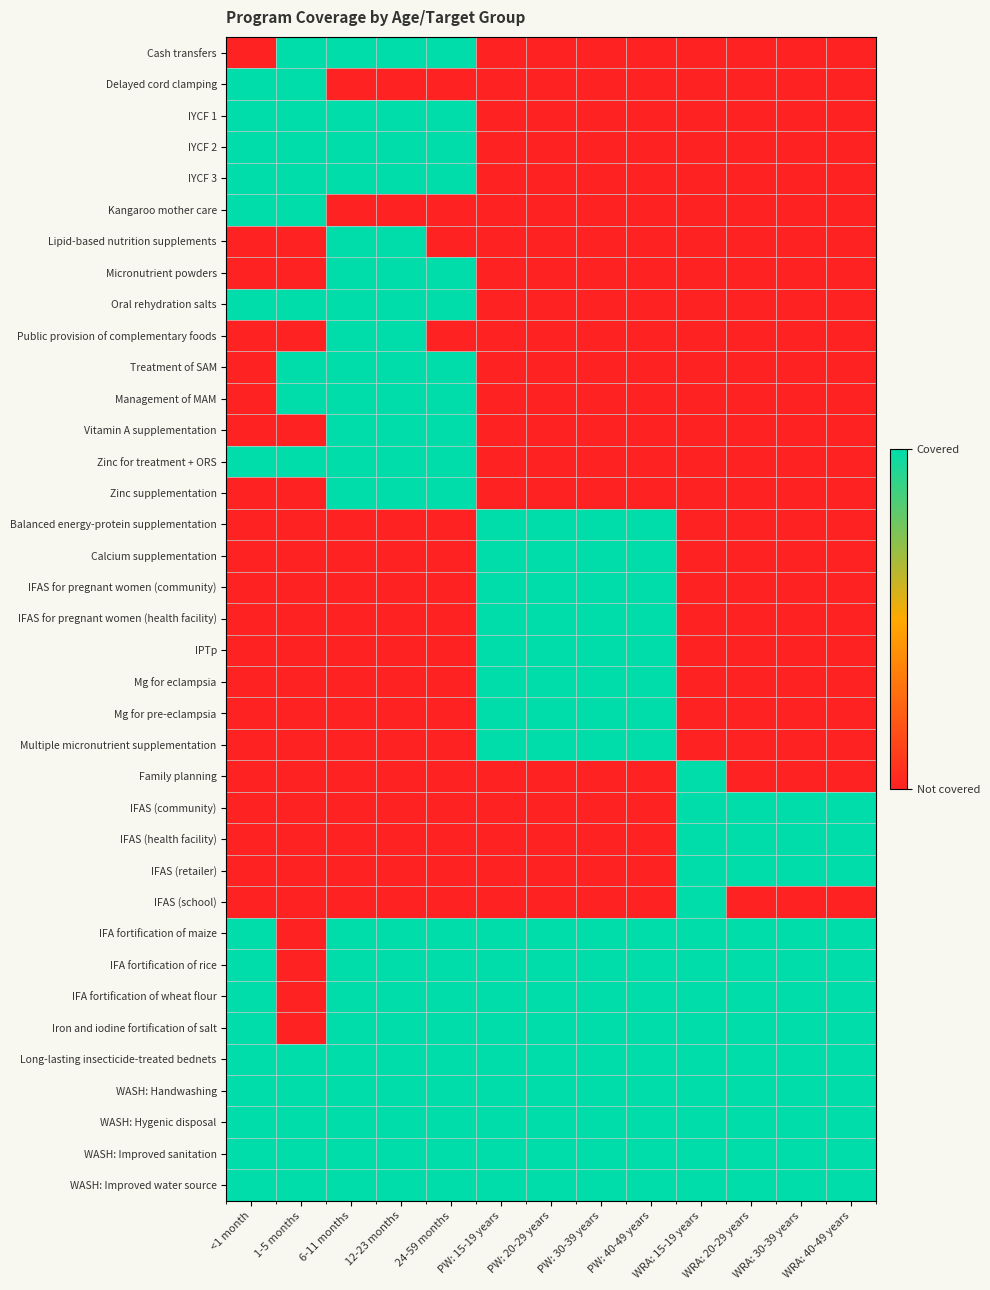

What is the greatest value displayed?

1